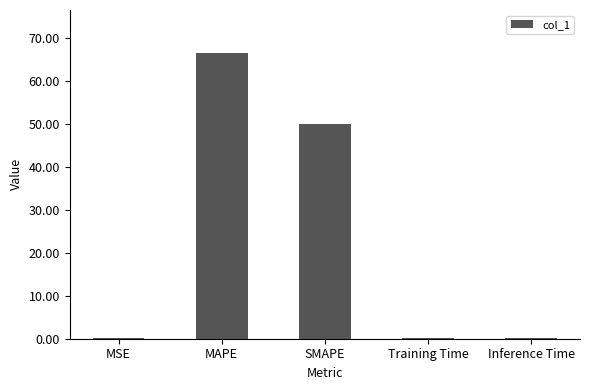

Count the number of categories in the chart.

5